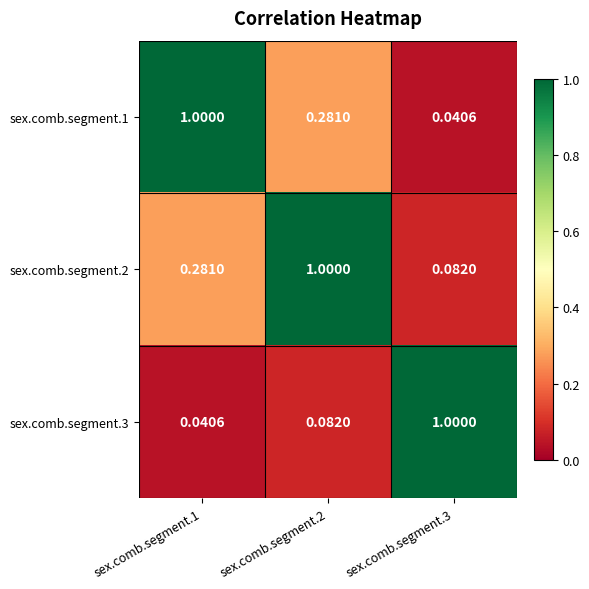

Is the value of sex.comb.segment.3 at sex.comb.segment.3 greater than the value of sex.comb.segment.2 at sex.comb.segment.1?

Yes